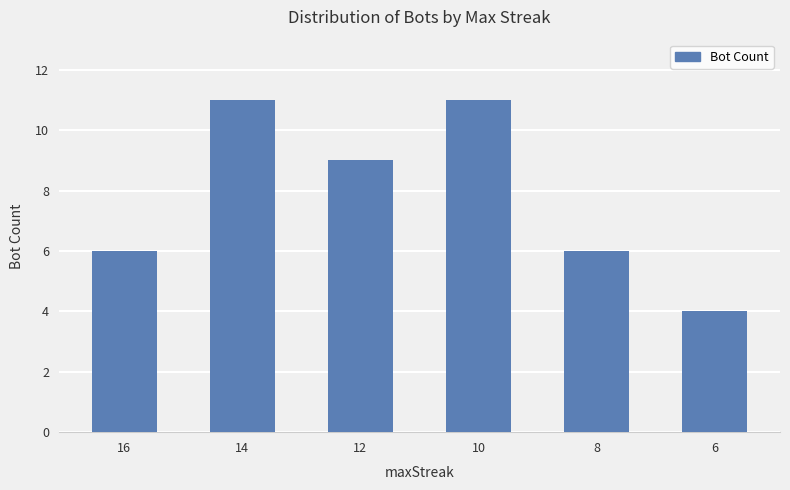

True or false: the data shows 4 at 6.

True